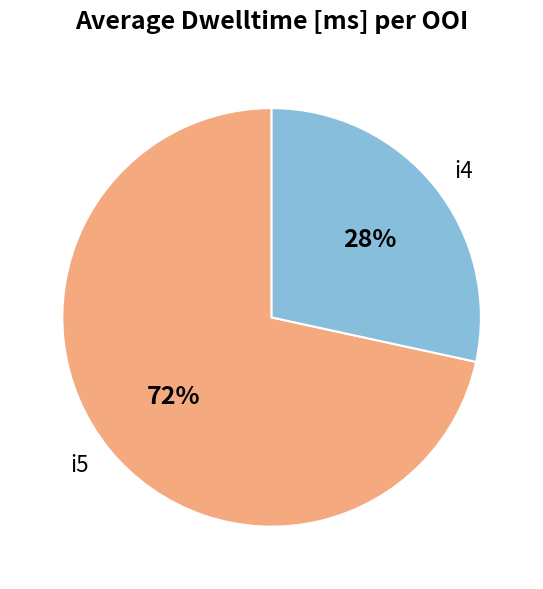

Is it true that i5 is 65% of the pie?

False